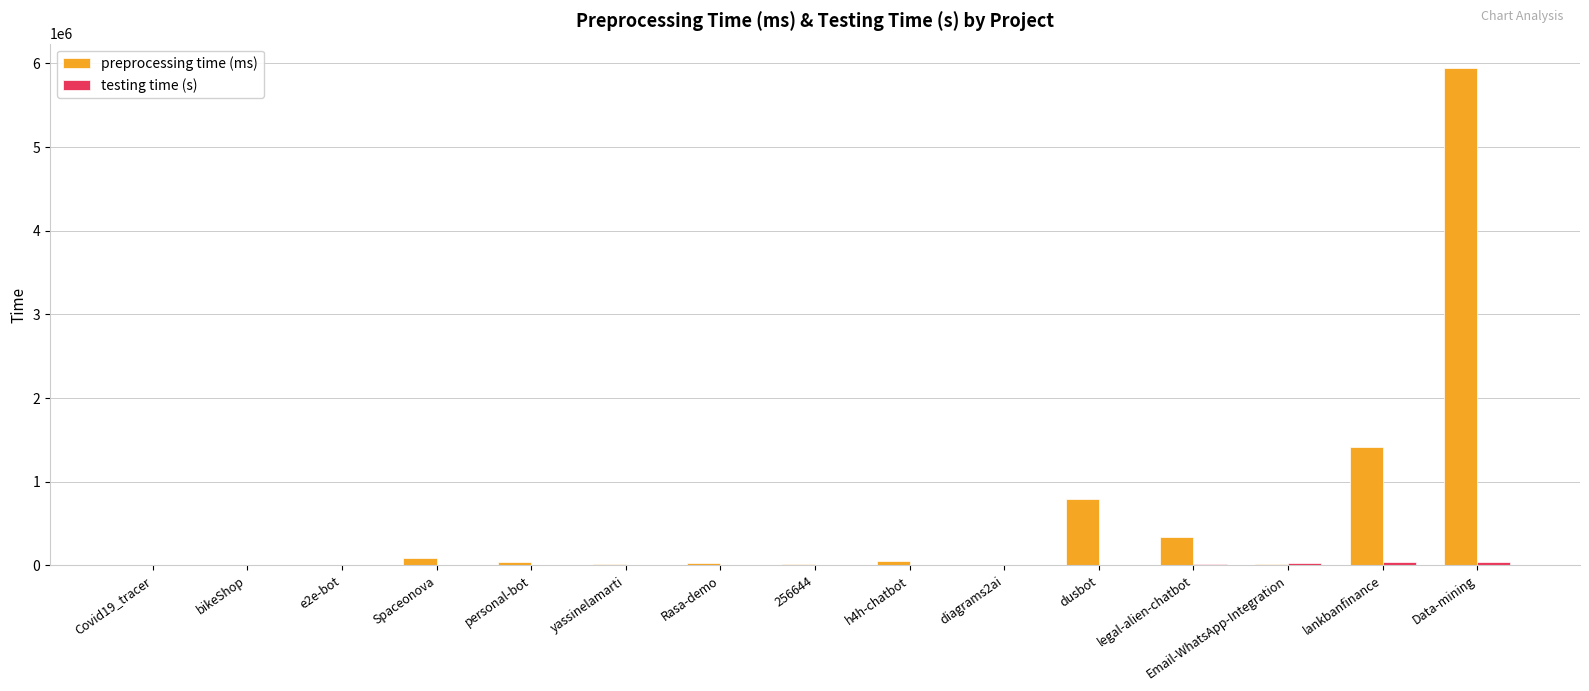

Between yassinelamarti and lankbanfinance, which series saw the biggest shift?

preprocessing time (ms)